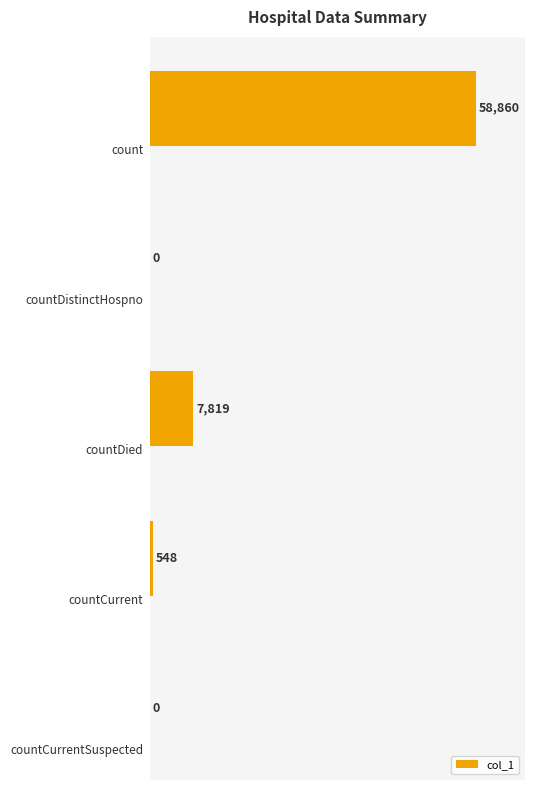

What is the average value?

13445